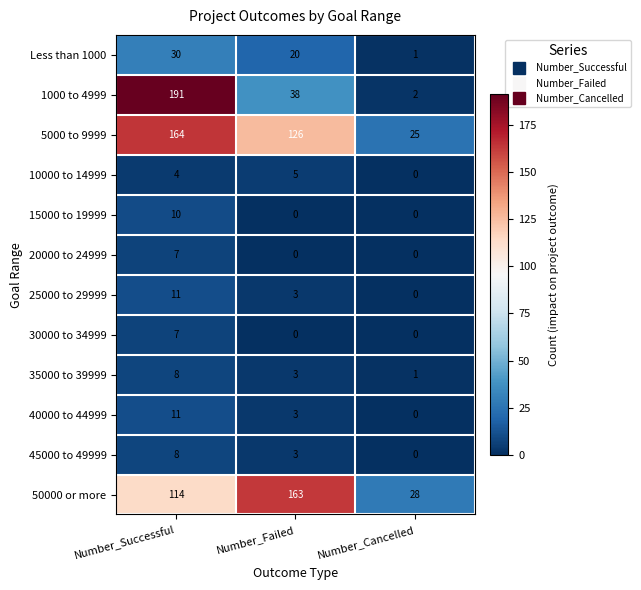

What is the highest value of the 45000 to 49999 series?

8